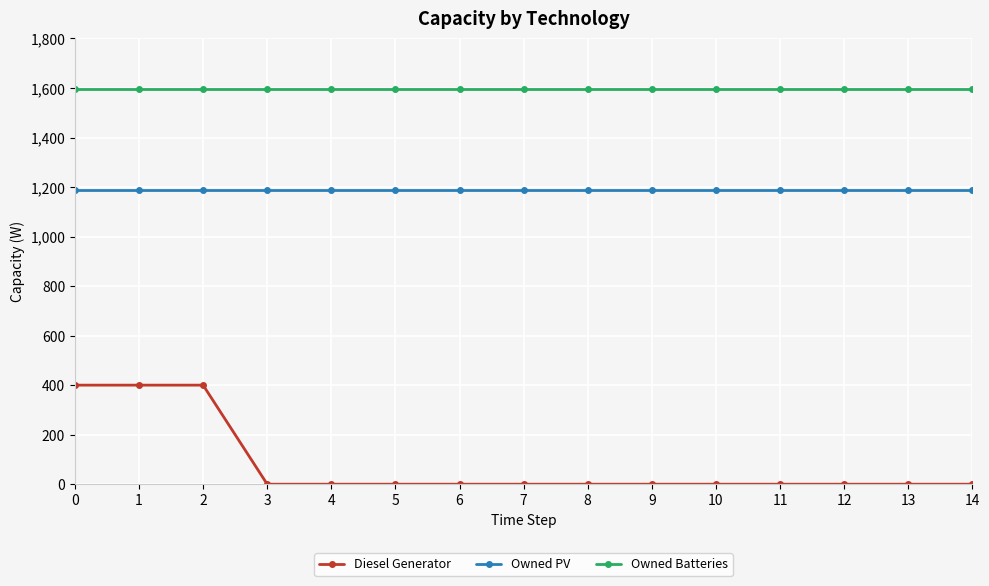

What is the average value of the Diesel Generator series?

80